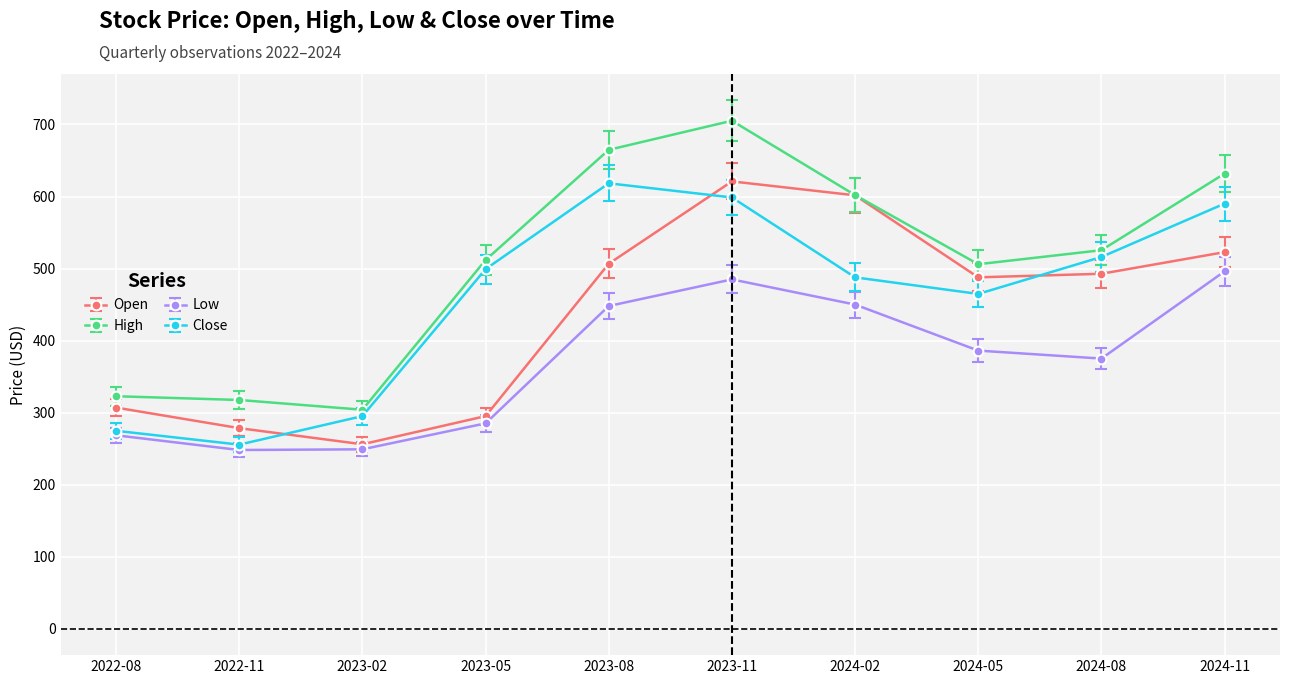

True or false: Close has a value of 295.1 at 2023-02.

True